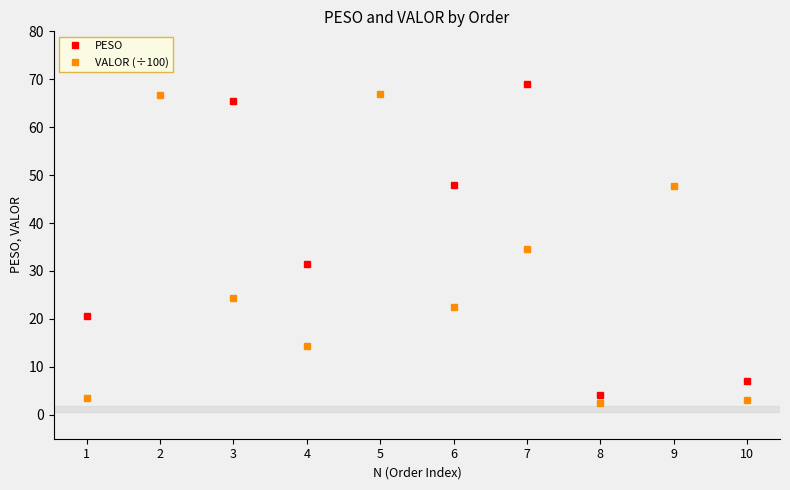

Reading left to right, extract all data points from this chart.

PESO: 1=20.6	2=123.7	3=65.5	4=31.5	5=153.0	6=47.9	7=69.0	8=4.2	9=162.0	10=7.0
VALOR (÷100): 1=3.6	2=66.7	3=24.4	4=14.4	5=66.9	6=22.4	7=34.6	8=2.5	9=47.6	10=3.1